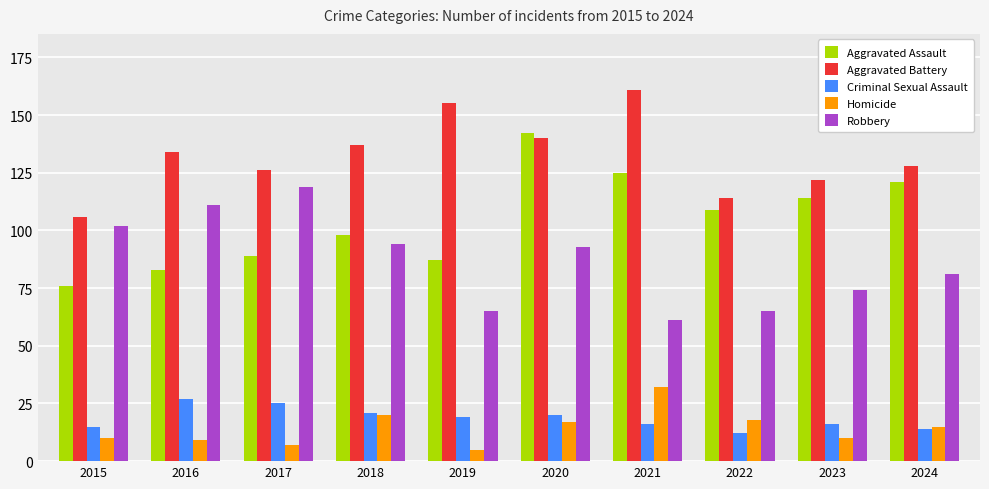

What is the total value across all series at 2022?

318